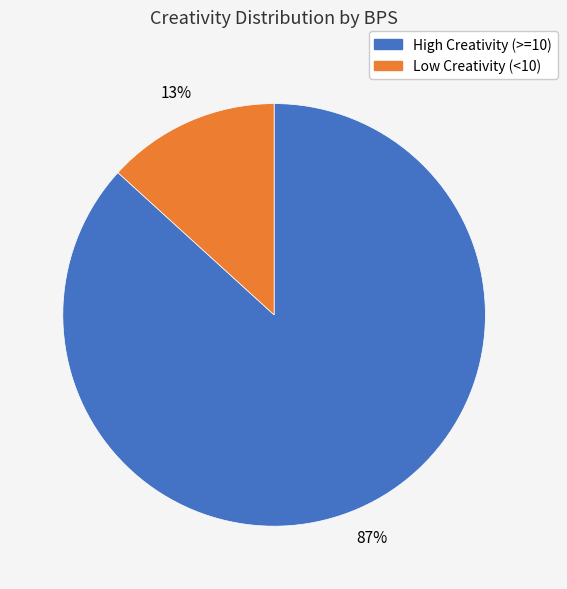

Is there a majority slice in this chart?

Yes